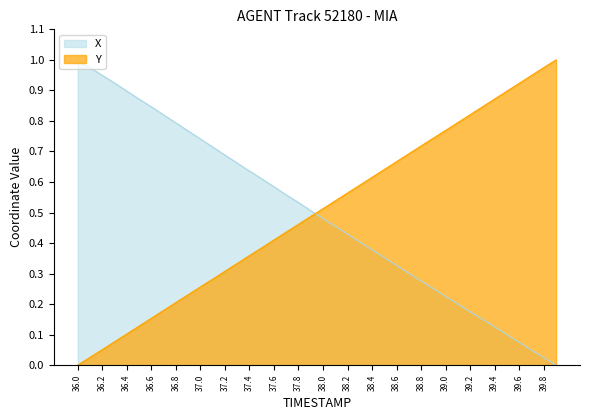

Rank the series by their average value, from highest to lowest.

Y, X